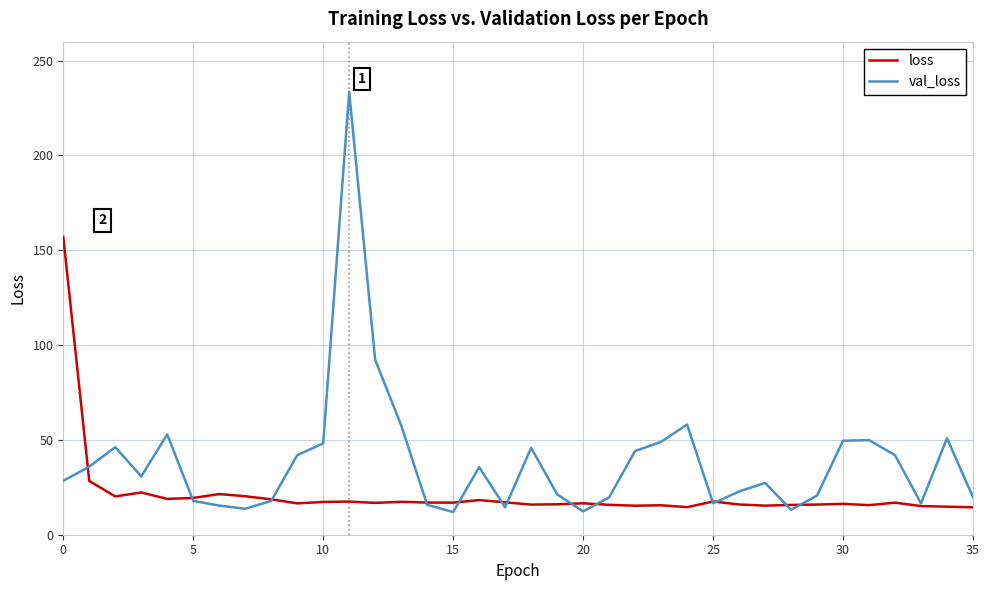

Which series has the largest range (max minus min)?

val_loss